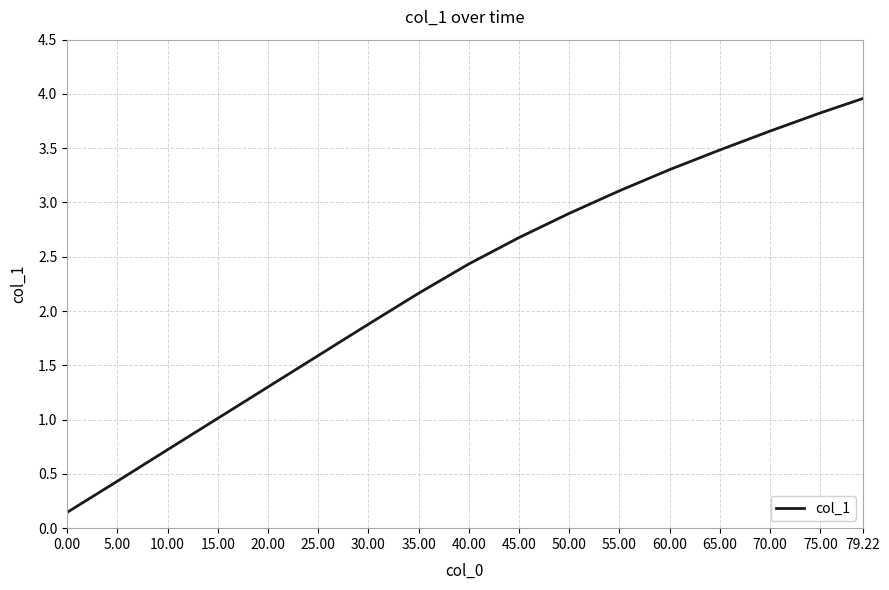

What position from the right is 40.00?

9